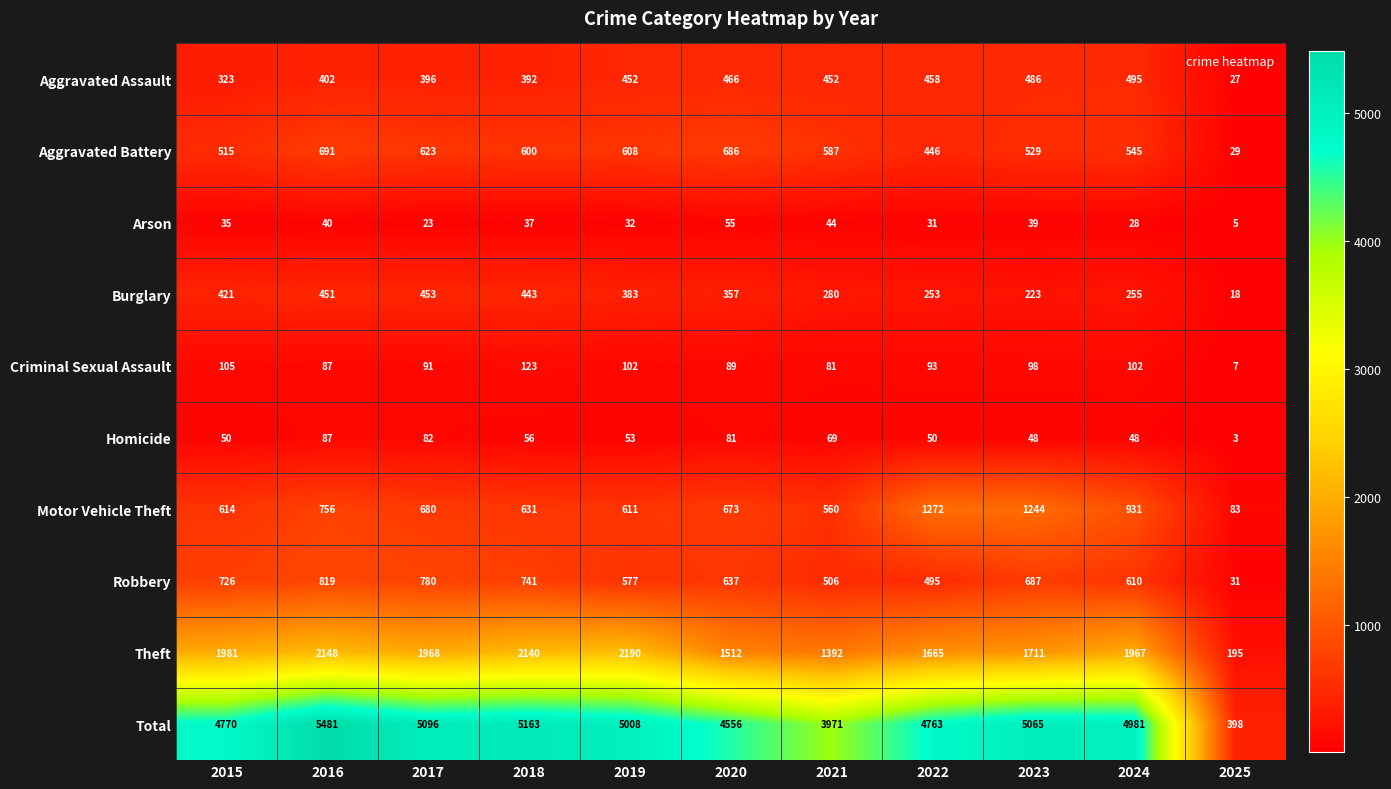

Which series changed the most between 2018 and 2025?

Total